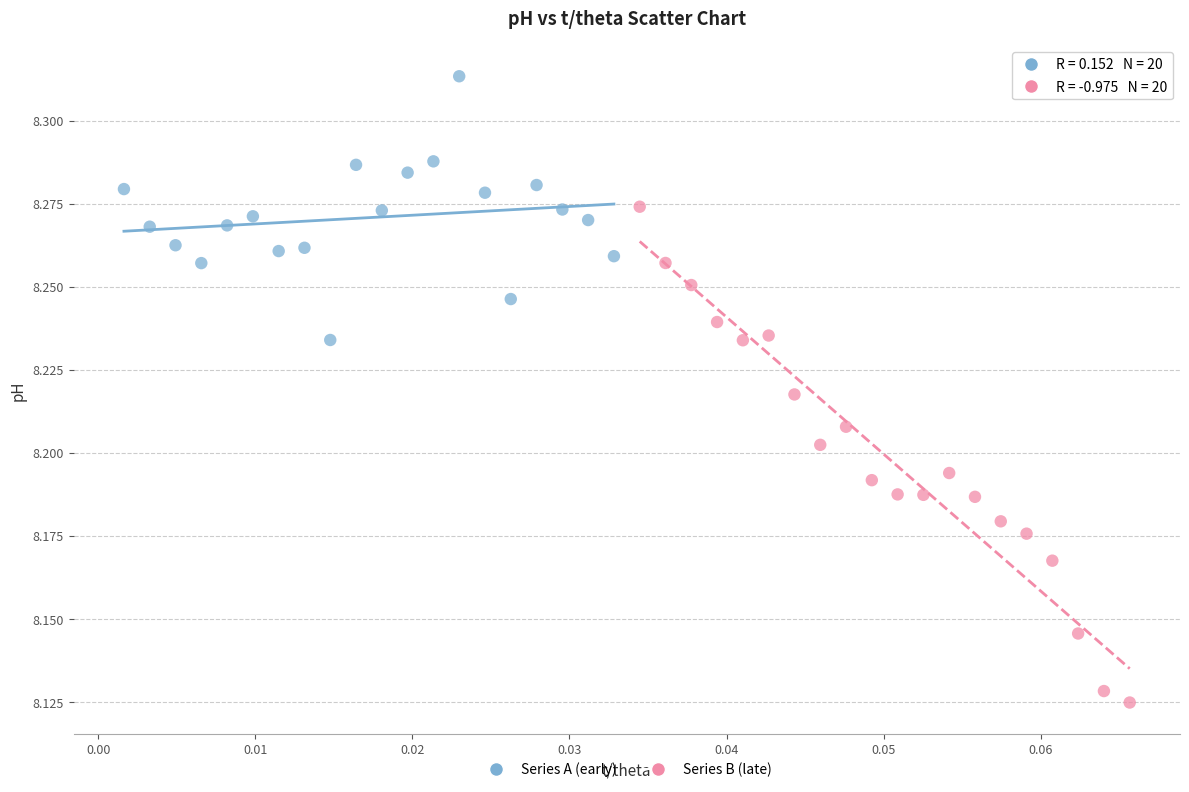

Which series contains the lowest Y value?

Series B (late)